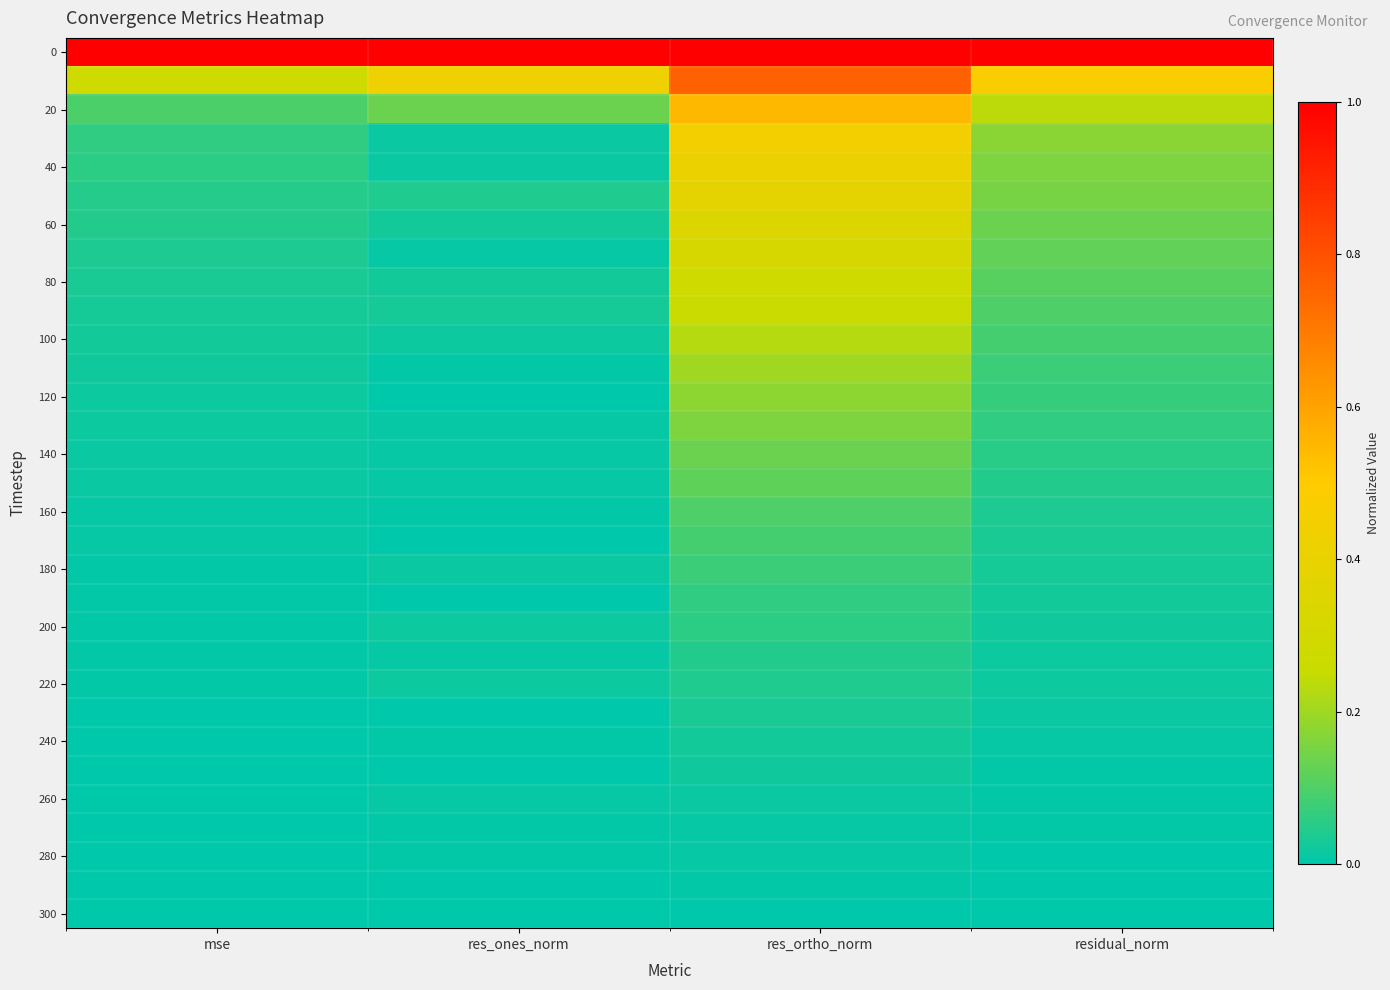

Between res_ones_norm and res_ortho_norm, which is larger?

res_ones_norm